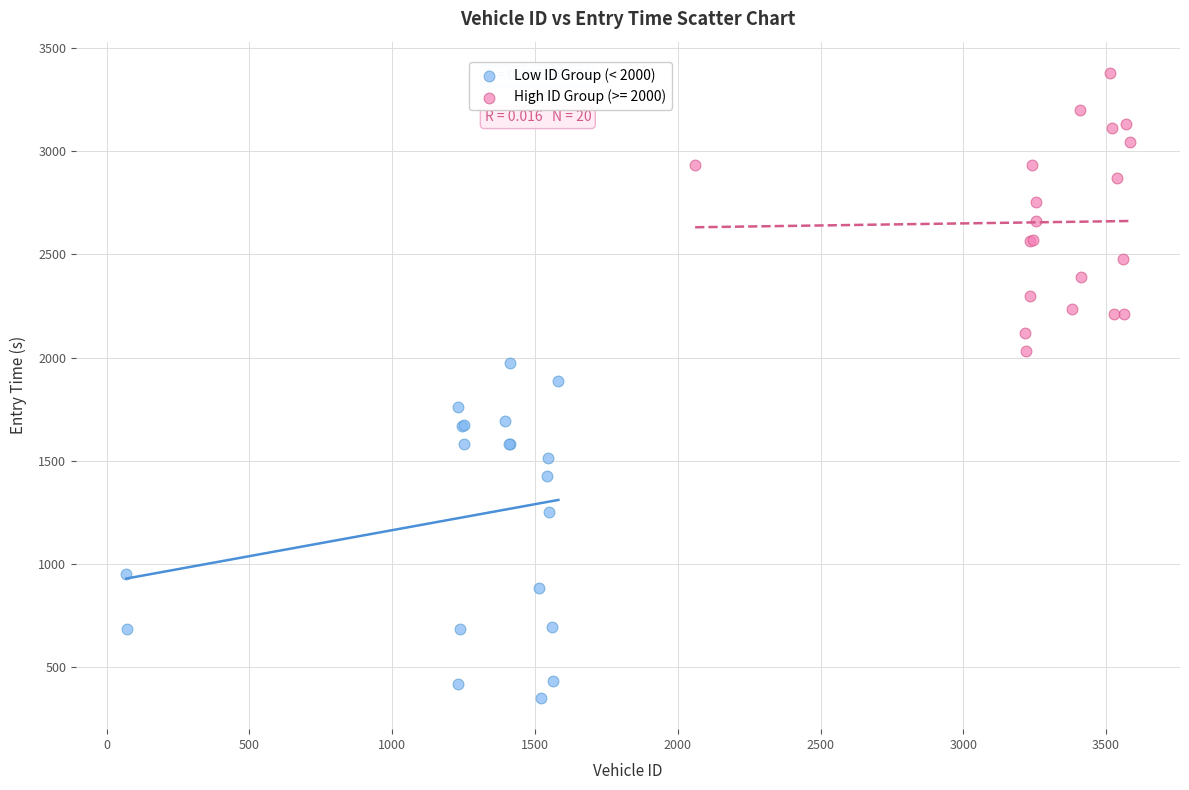

Which series has the largest Y range (max minus min)?

Low ID Group (< 2000)